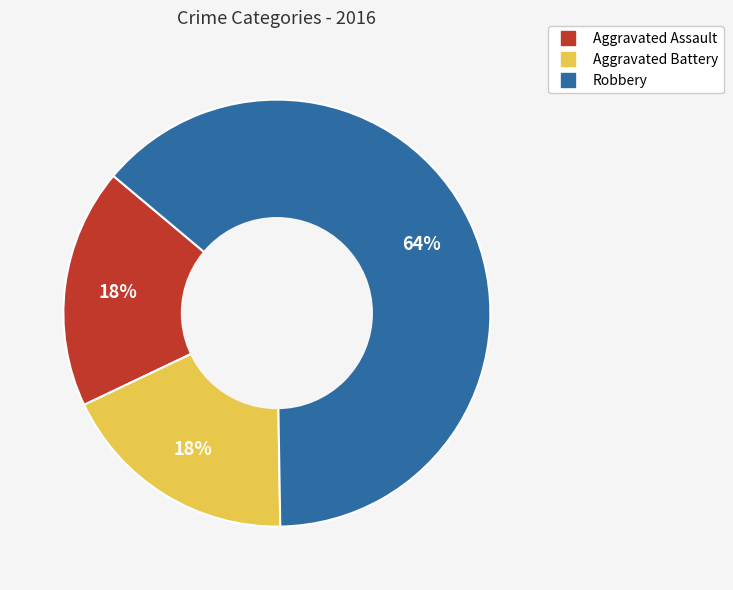

Is there any slice that represents more than half of the pie?

Yes